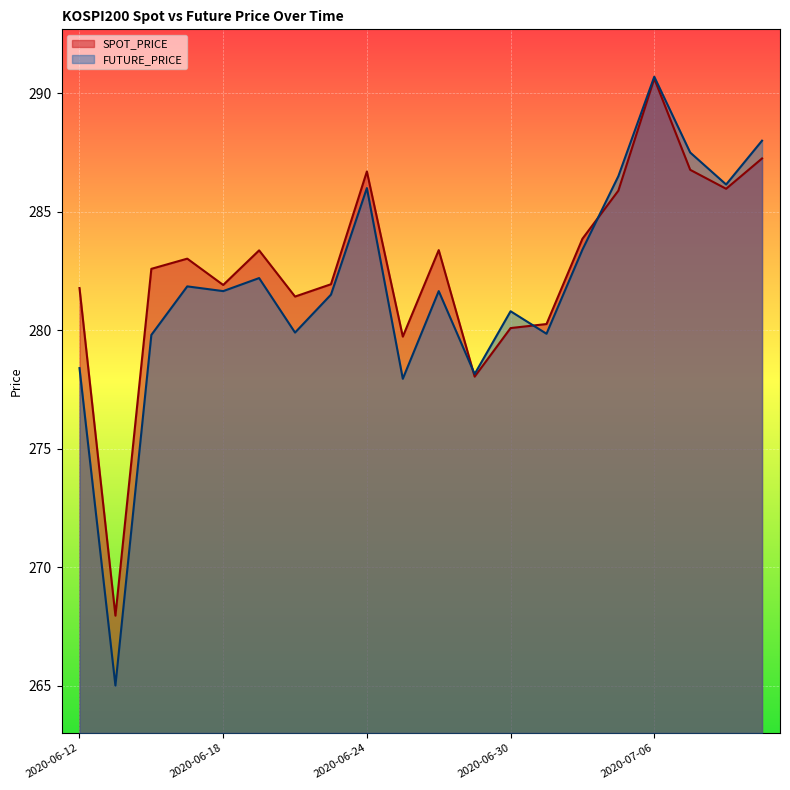

Which series ends up on top after the final intersection of FUTURE_PRICE and SPOT_PRICE?

FUTURE_PRICE